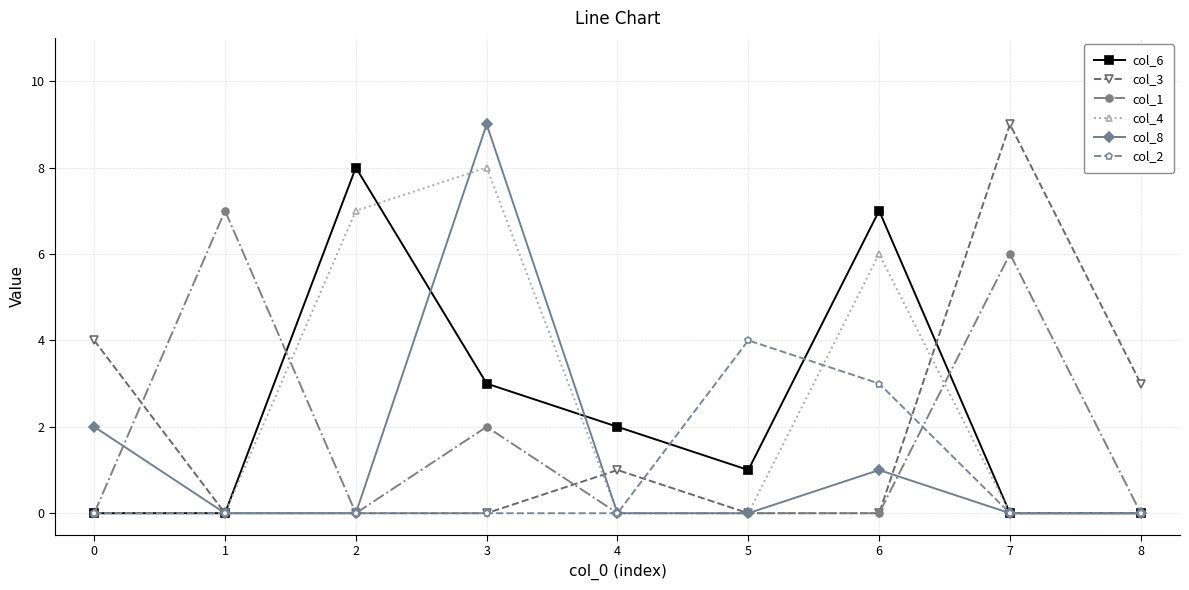

What is the value of the col_3 point at the 1st from the left?

4